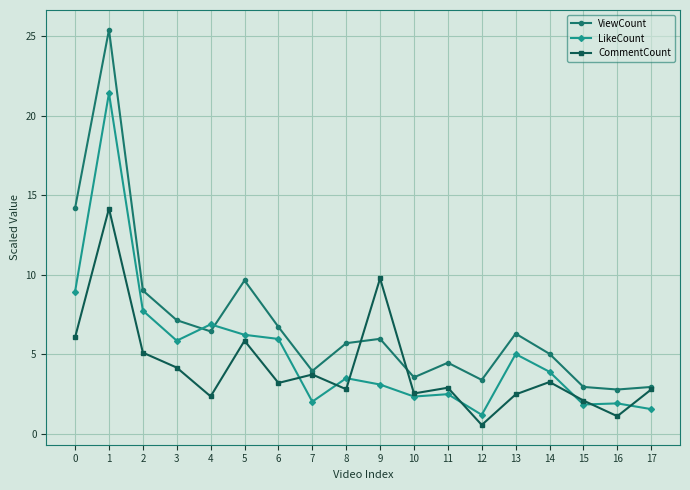

What are all the series names shown in the legend?

ViewCount, LikeCount, CommentCount